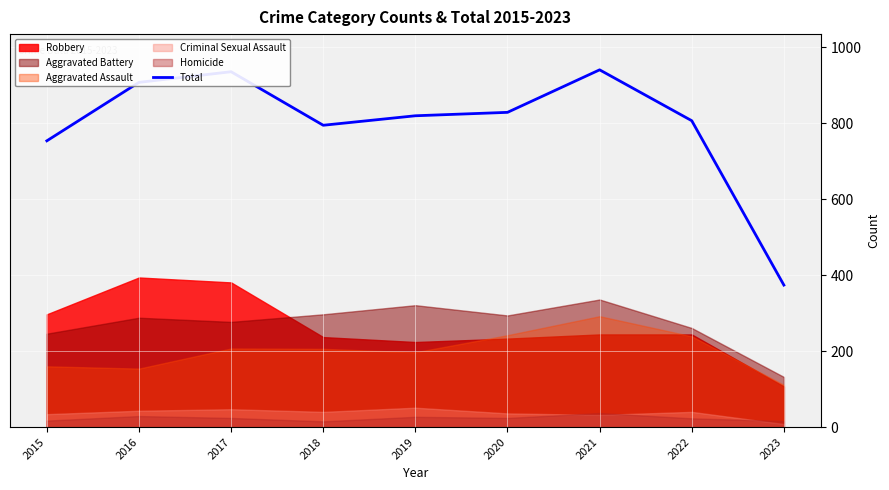

How many points are lower than both their immediate neighbors (excluding endpoints)?

1